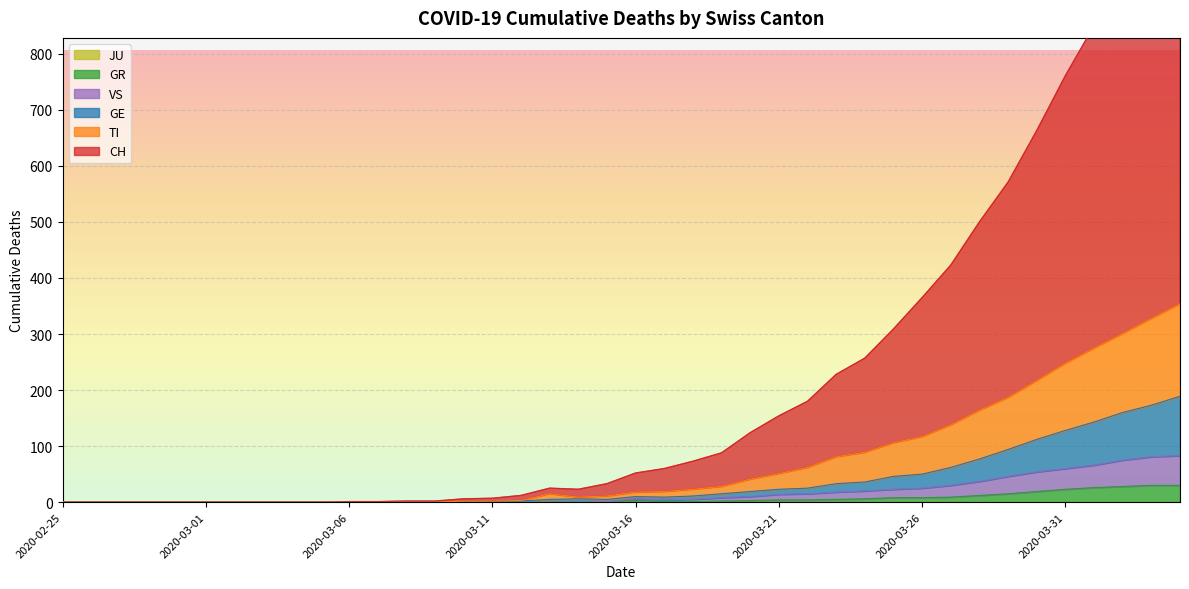

What is the value of the GR point at the 24th from the left?

2